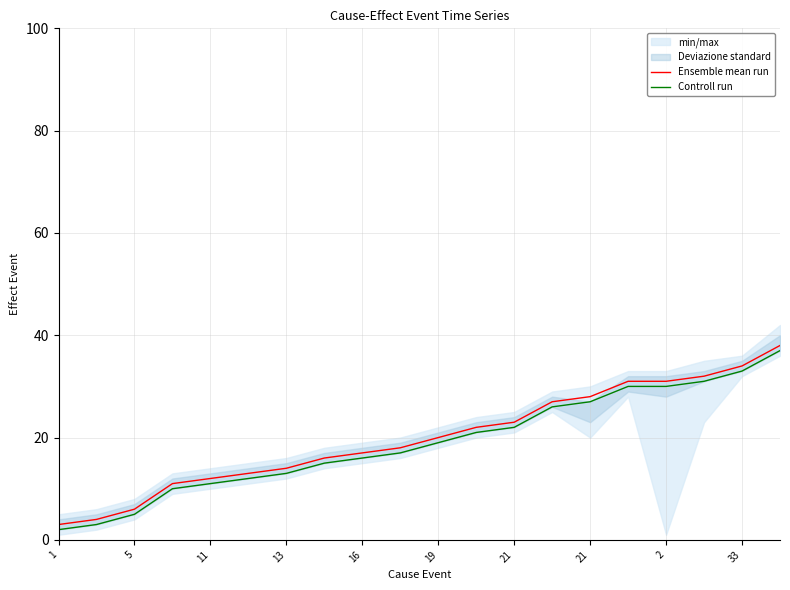

Which series has the largest range (max minus min)?

Ensemble mean run